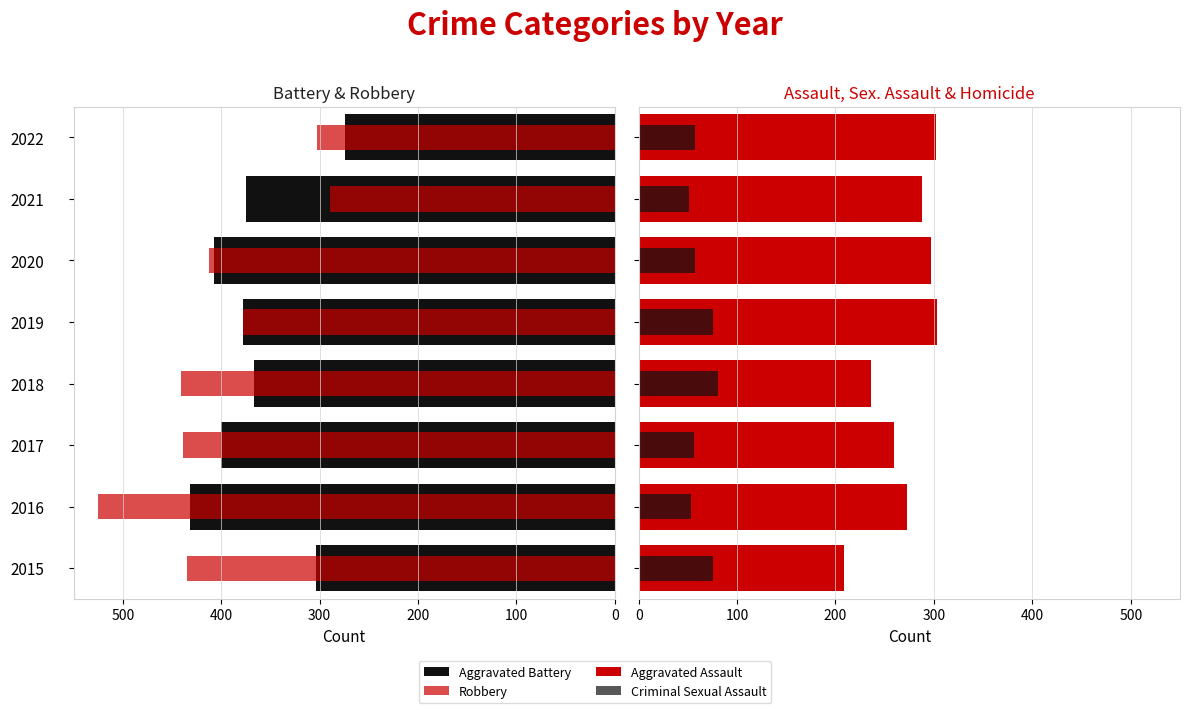

What value does the Aggravated Battery series have at 2019, to the nearest 50?

400